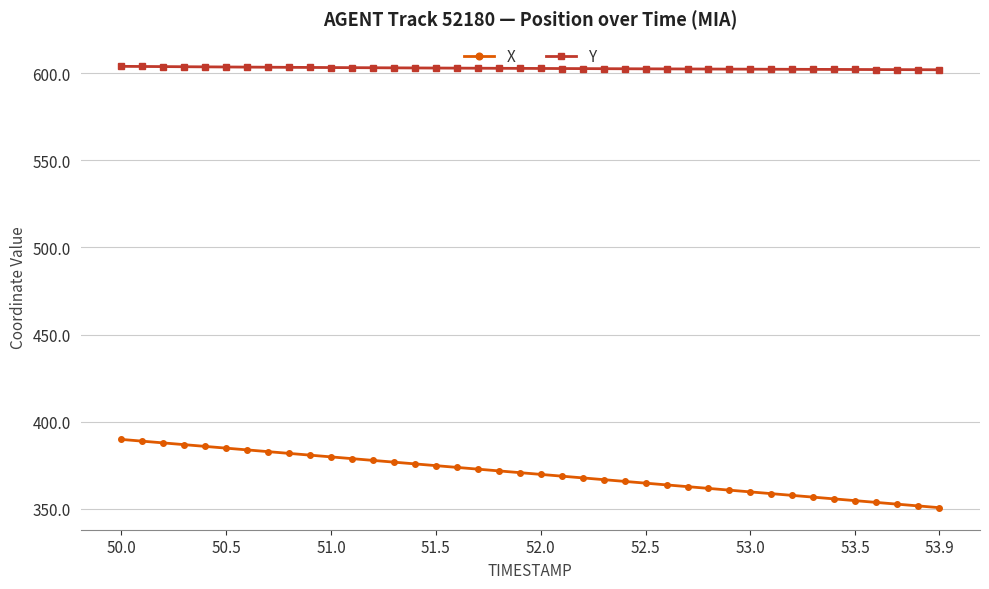

Rank the series by their maximum value, from highest to lowest.

Y, X